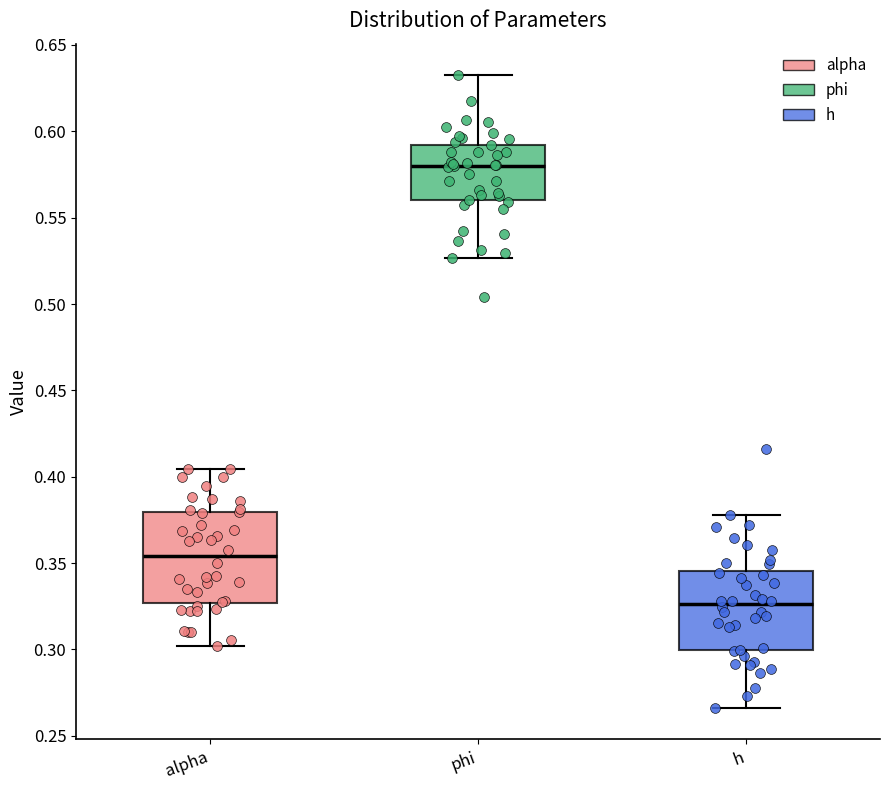

Reading left to right, transcribe this box plot: for each box, give where its median line is, the range the box spans, and where its two whiskers end, as read against the y-axis. The values are not printed on the chart, so give them approximately, as read against the axis.

alpha: median 0.355, box 0.325 to 0.380, whiskers 0.300 to 0.405
phi: median 0.580, box 0.560 to 0.590, whiskers 0.525 to 0.630
h: median 0.325, box 0.300 to 0.345, whiskers 0.265 to 0.380